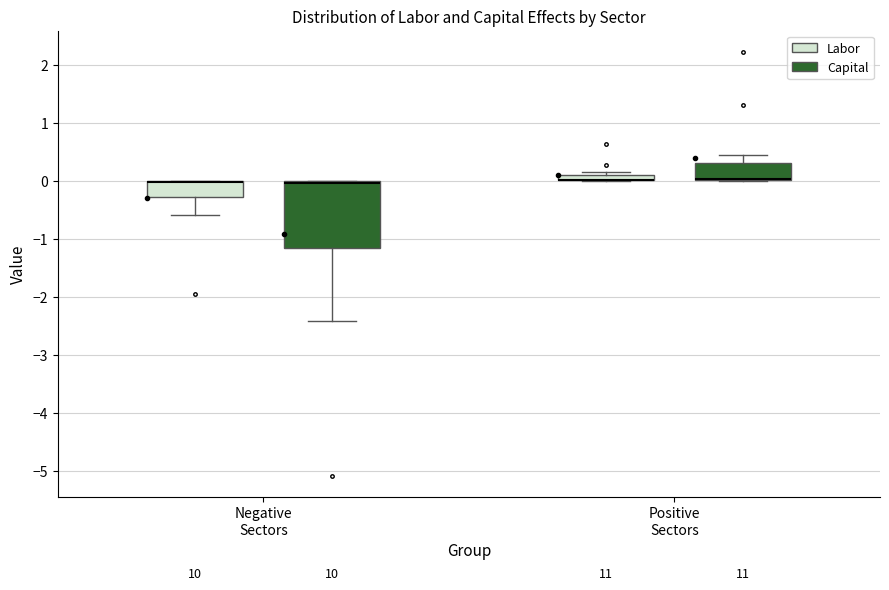

Where does the lower whisker of the box for Negative Sectors (Labor) end on the y-axis? The values are not printed on the chart, so give them approximately, as read against the axis.

-0.6